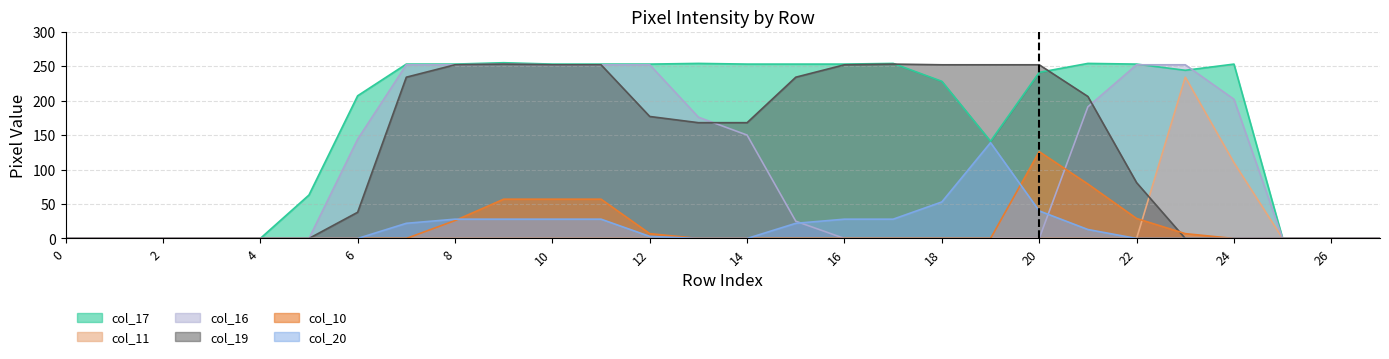

What are all the series names shown in the legend?

col_17, col_11, col_16, col_19, col_10, col_20